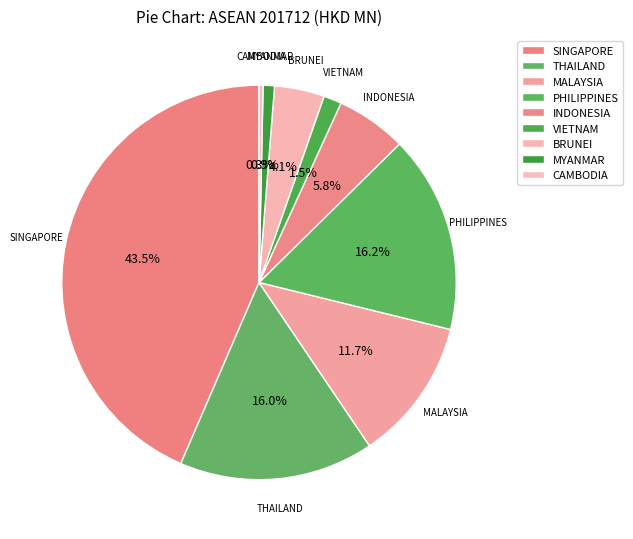

Count the number of slices in the pie.

9